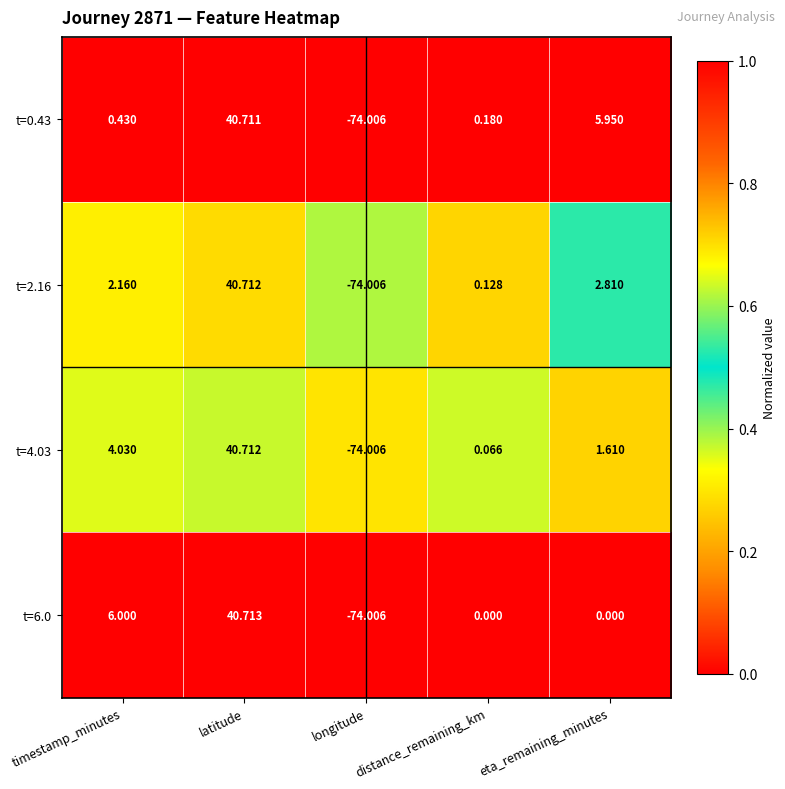

Between latitude and eta_remaining_minutes, which series saw the biggest shift?

t=6.0